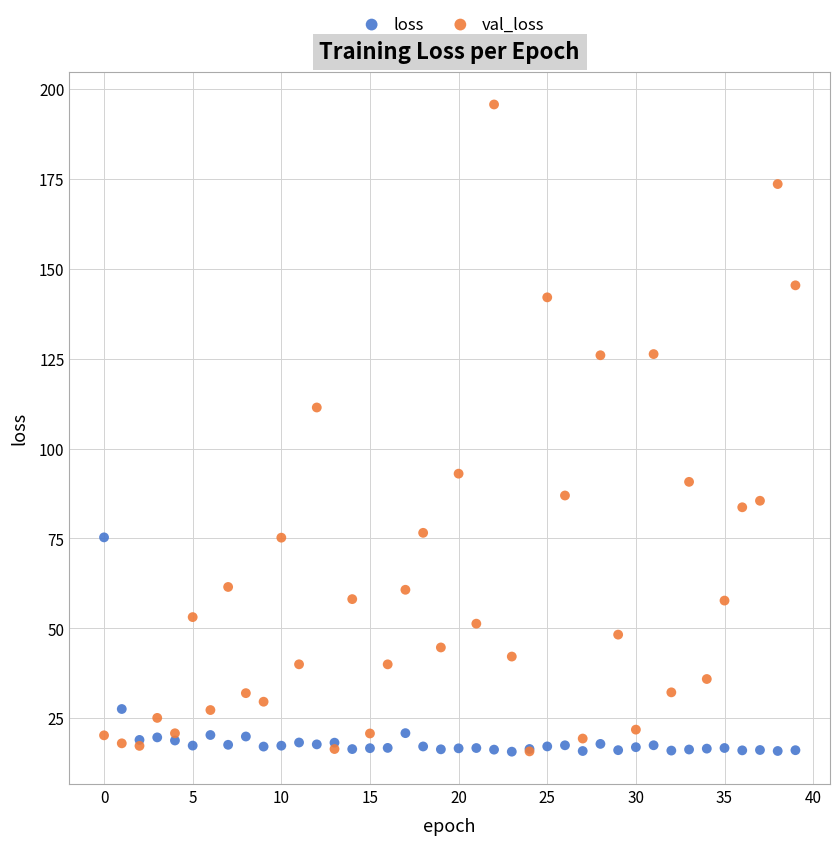

In the val_loss series, what Y value is closest to 105?

111.4